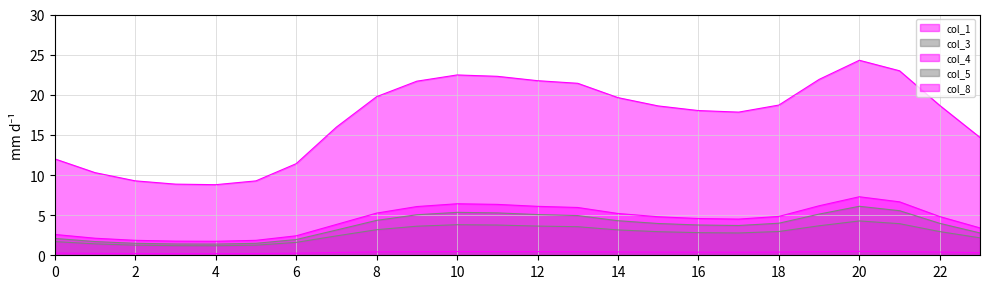

What are all the series names shown in the legend?

col_1, col_3, col_4, col_5, col_8